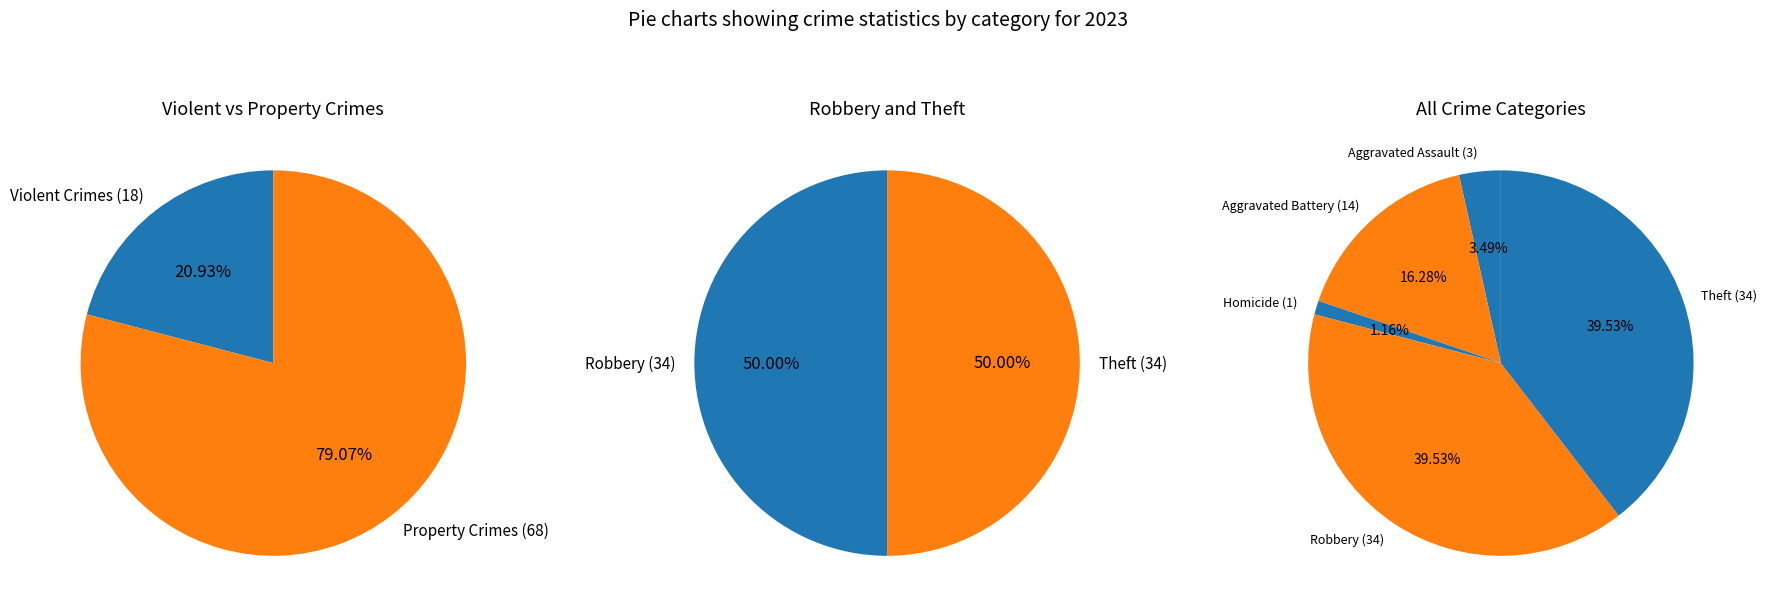

What is the largest slice in the pie chart?

Robbery